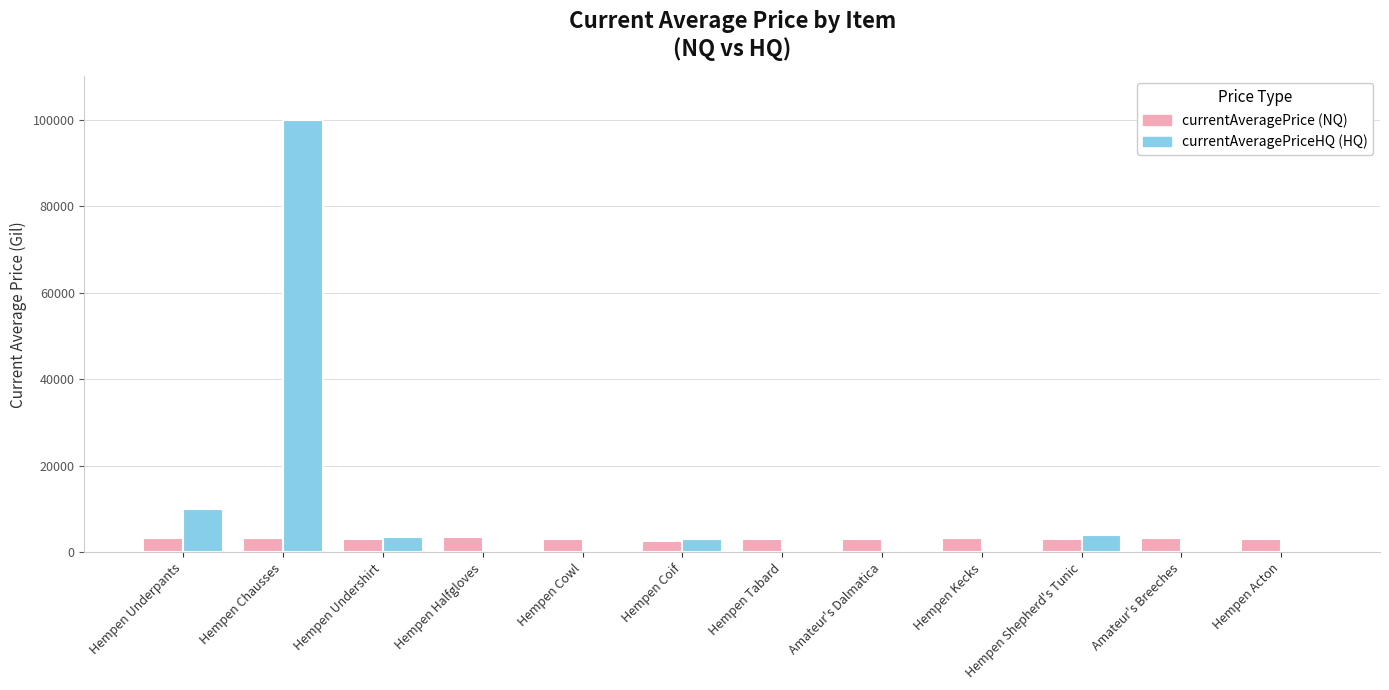

Which series has the largest total across all categories?

currentAveragePriceHQ (HQ)